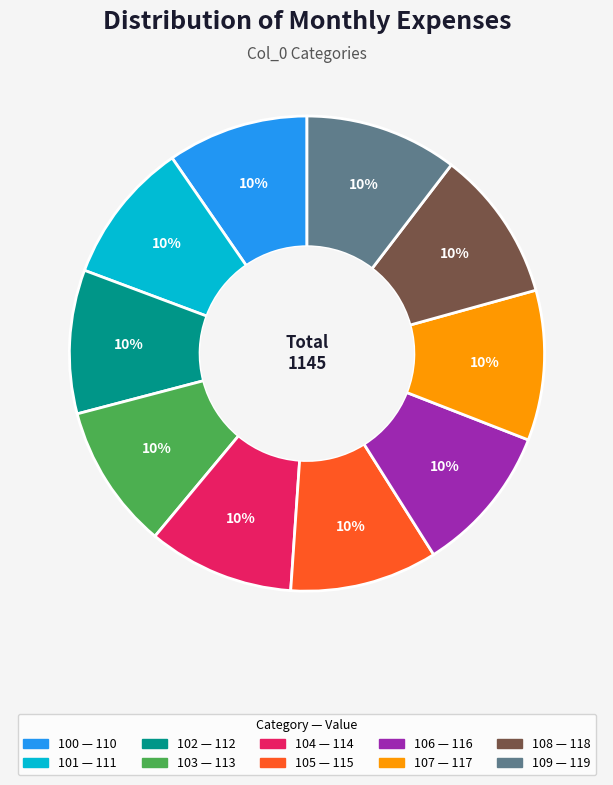

What is the ratio of the value at 104 to the value at 106?

1.0